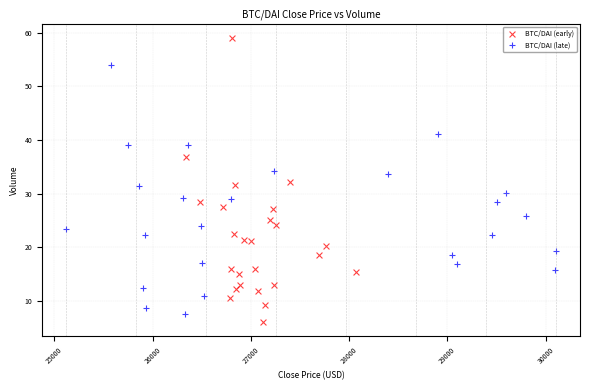

Which series reaches the maximum Y coordinate?

BTC/DAI (early)